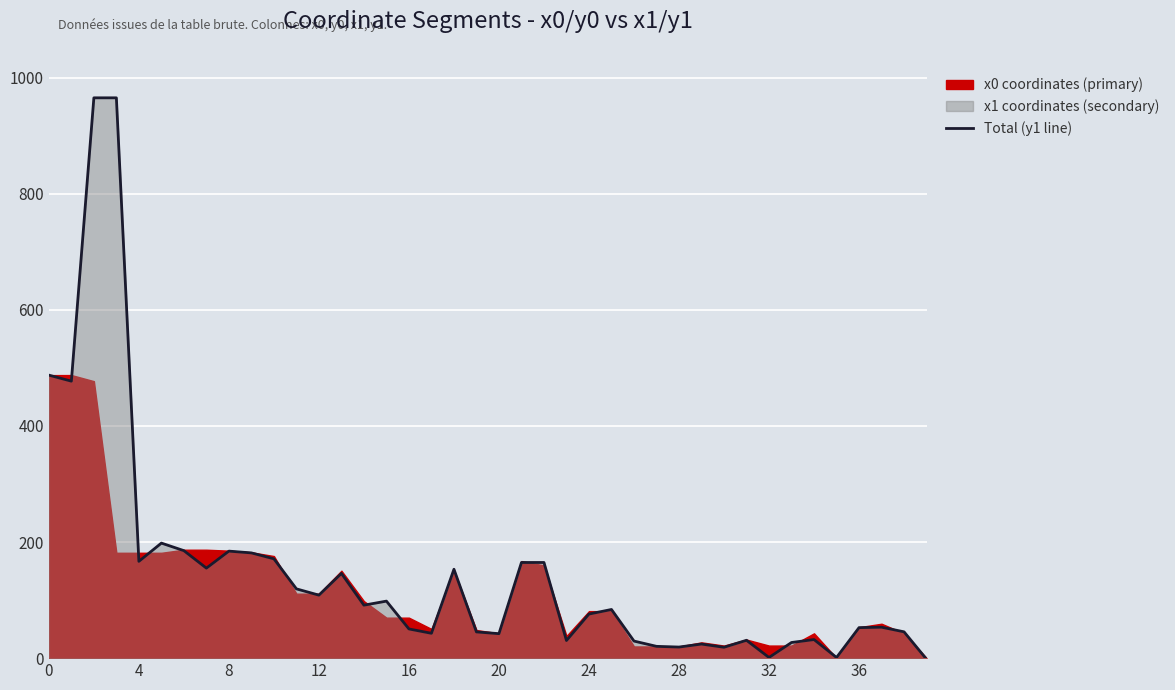

What is the difference between the values at 37 and 31?

22.5